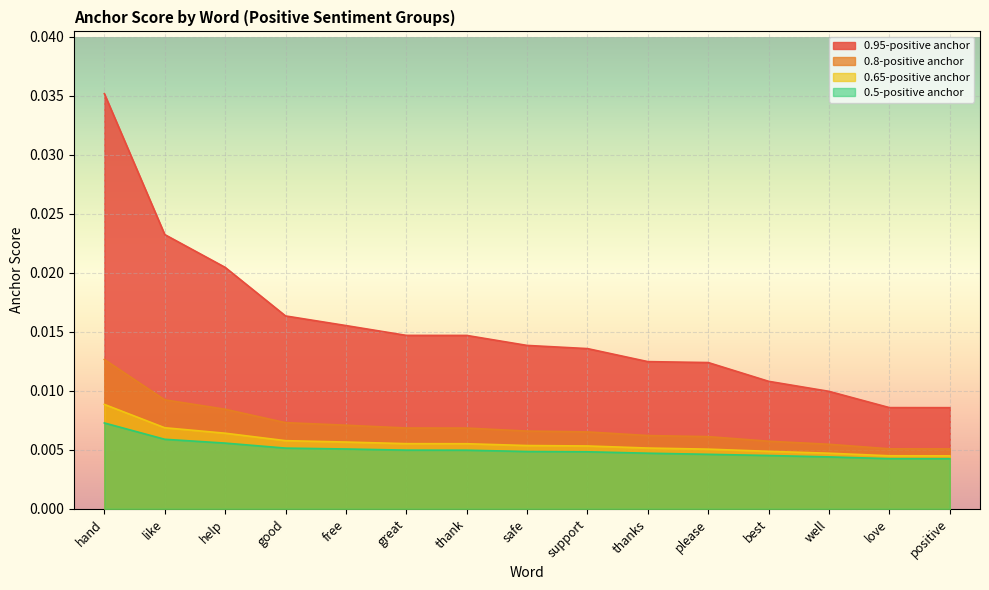

Rank the series by their maximum value, from highest to lowest.

0.95-positive anchor, 0.8-positive anchor, 0.65-positive anchor, 0.5-positive anchor